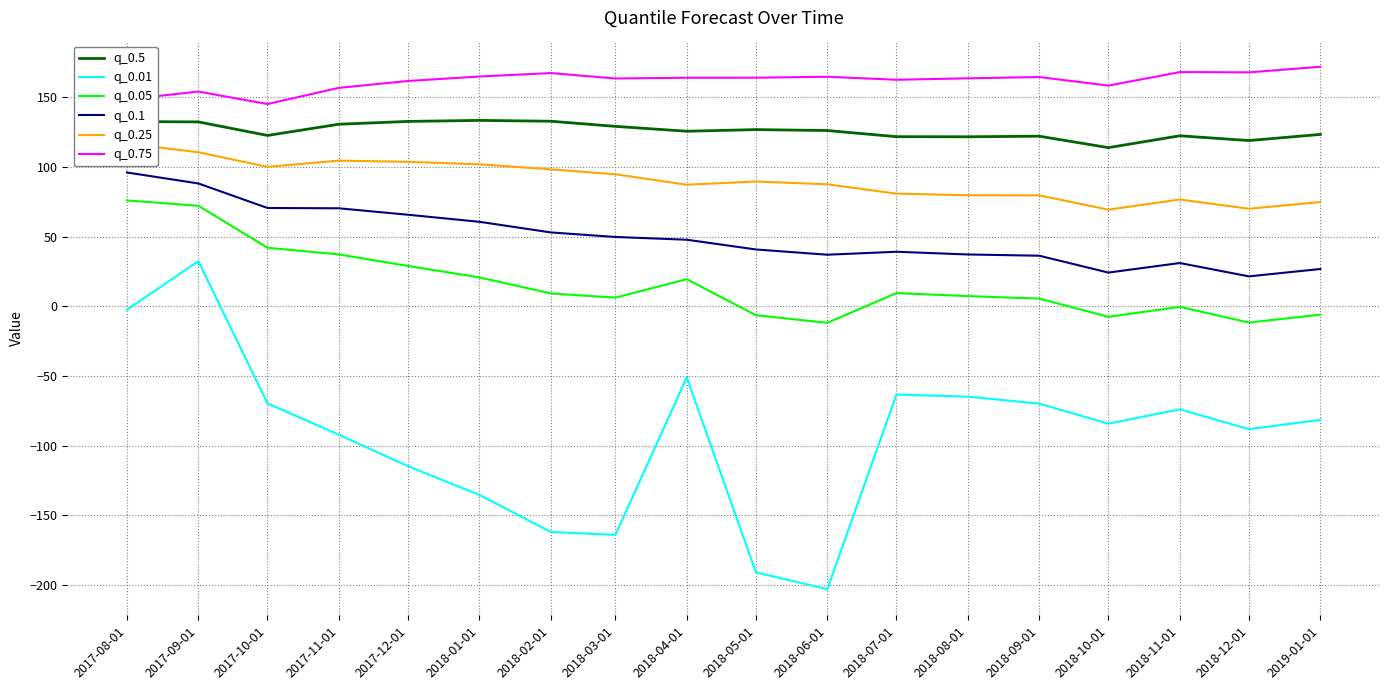

What is the highest value of the q_0.01 series?

32.4